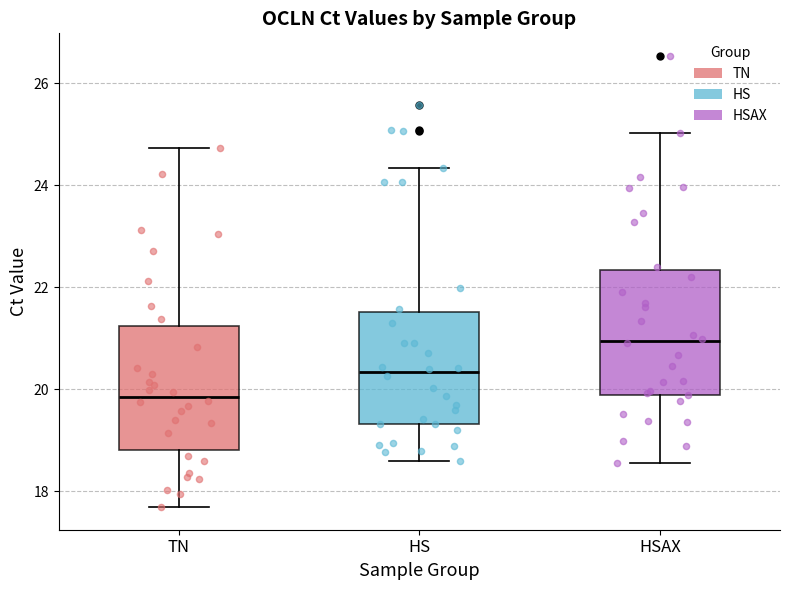

Reading left to right, transcribe this box plot: for each box, give where its median line is, the range the box spans, and where its two whiskers end, as read against the y-axis. The values are not printed on the chart, so give them approximately, as read against the axis.

TN: median 19.8, box 18.8 to 21.2, whiskers 17.6 to 24.8
HS: median 20.4, box 19.4 to 21.6, whiskers 18.6 to 24.4
HSAX: median 21.0, box 19.8 to 22.4, whiskers 18.6 to 25.0